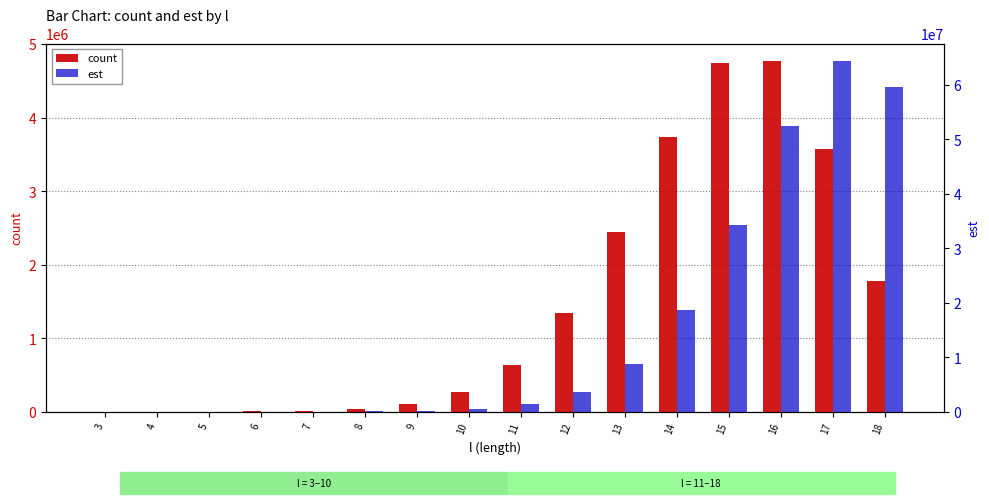

At which category is the sum across all series the highest?

17